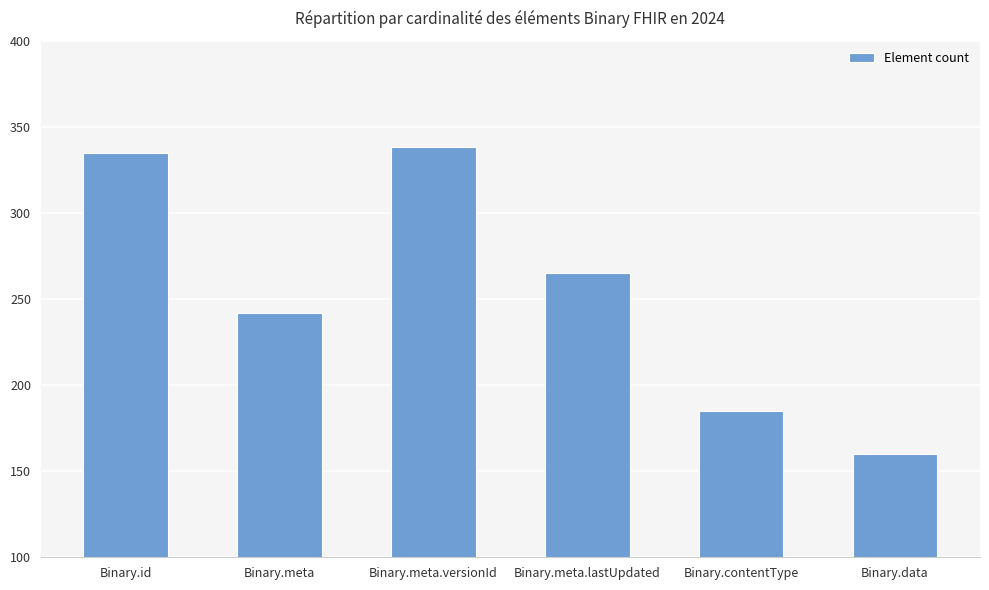

What is the difference between the maximum and minimum values?

178